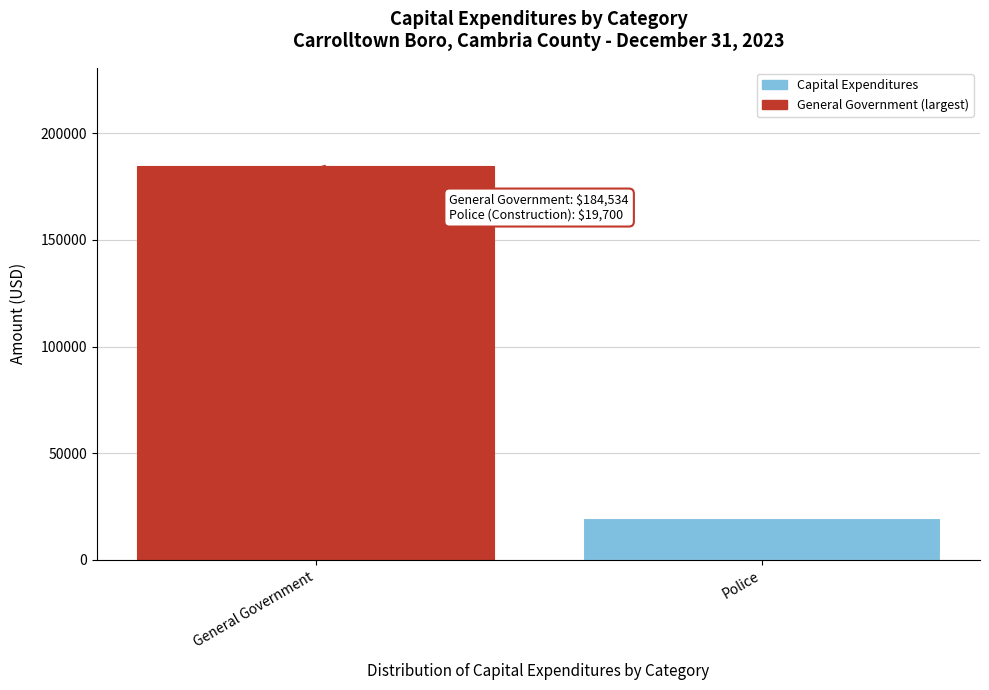

Reading left to right, extract all data points from this chart.

184534	19700